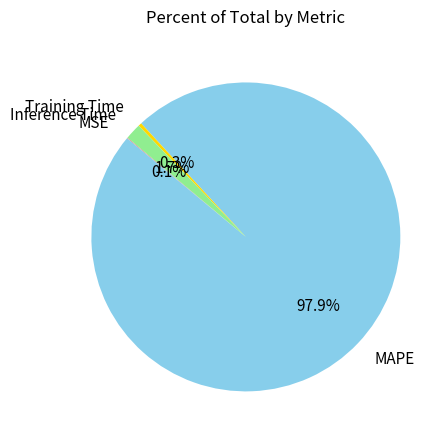

To the nearest percent, what is the combined percentage of Inference Time and MAPE?

100%